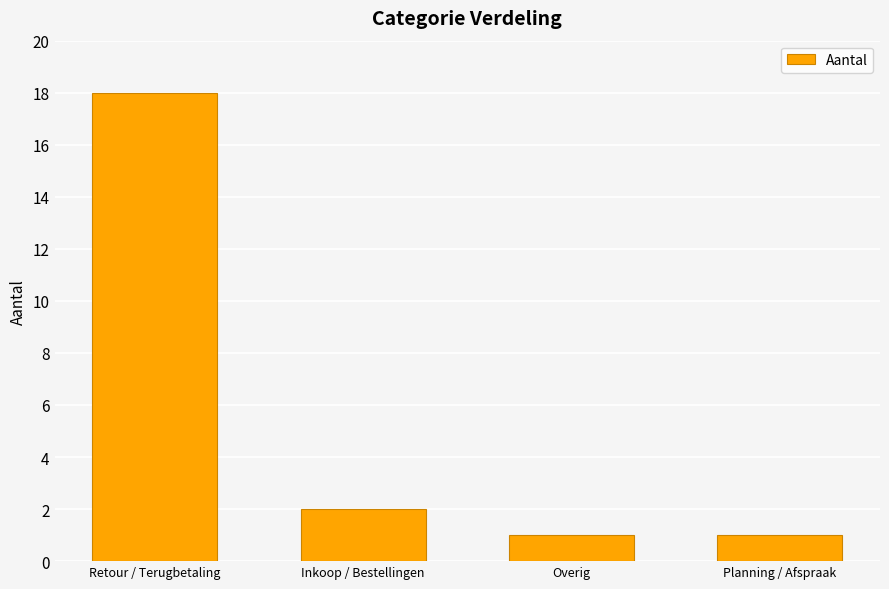

At which category does the chart reach its peak across all series?

Retour / Terugbetaling